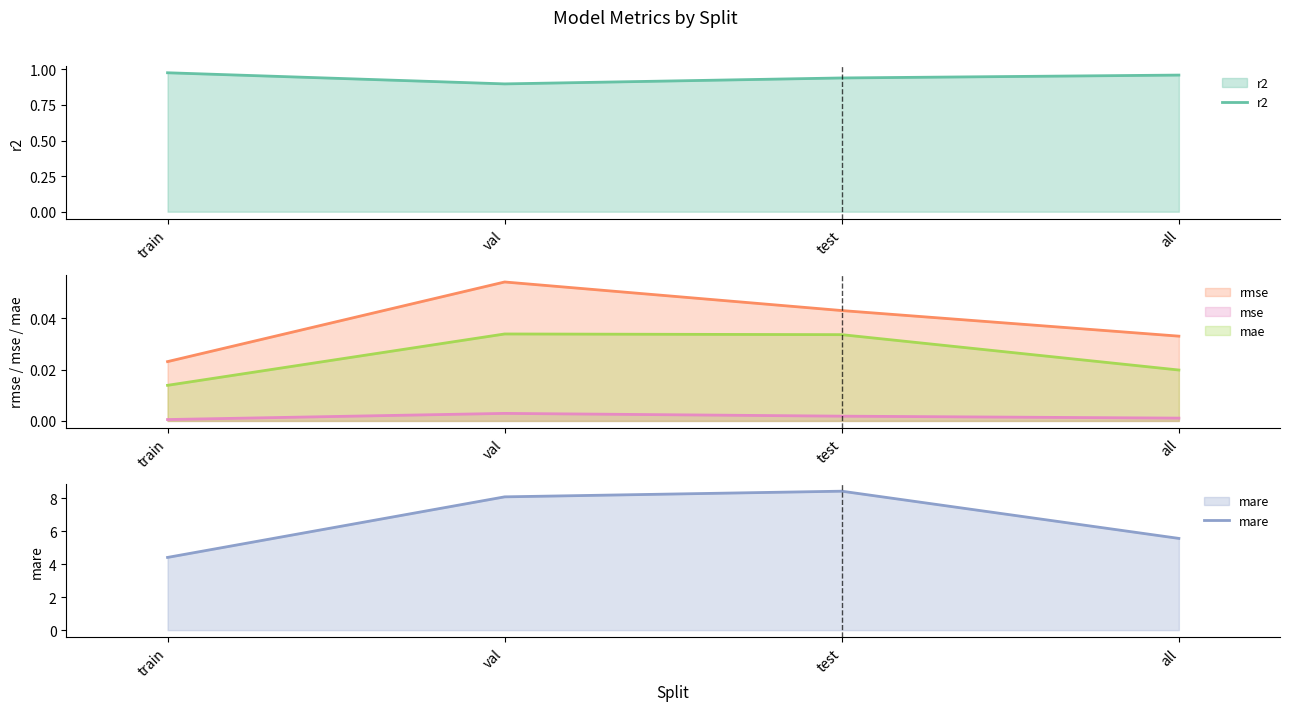

True or false: rmse has more than 2 interior local peaks.

False